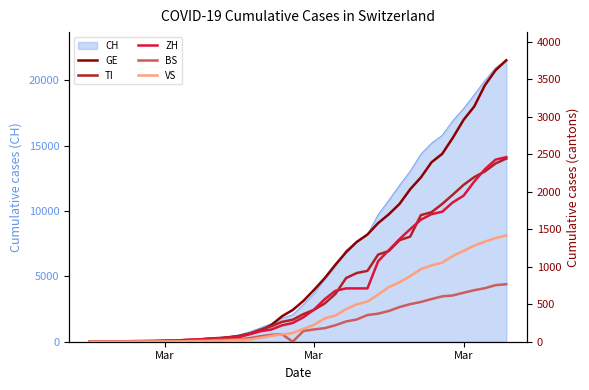

Does the chart have visible grid lines?

No